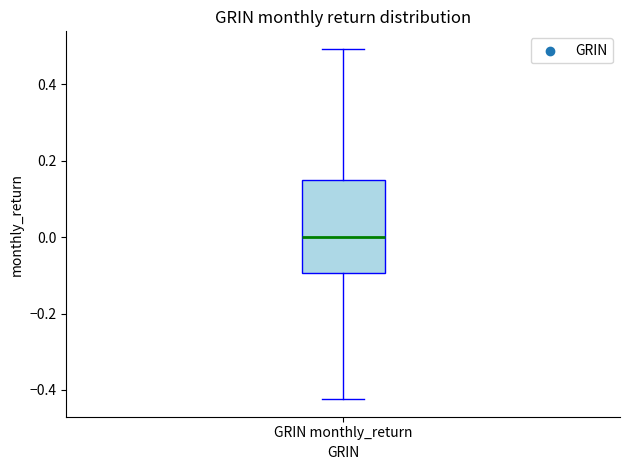

Transcribe this box plot: give where the median line is, the range the box spans, and where the two whiskers end, as read against the y-axis. The values are not printed on the chart, so give them approximately, as read against the axis.

median 0.00, box -0.10 to 0.14, whiskers -0.42 to 0.50